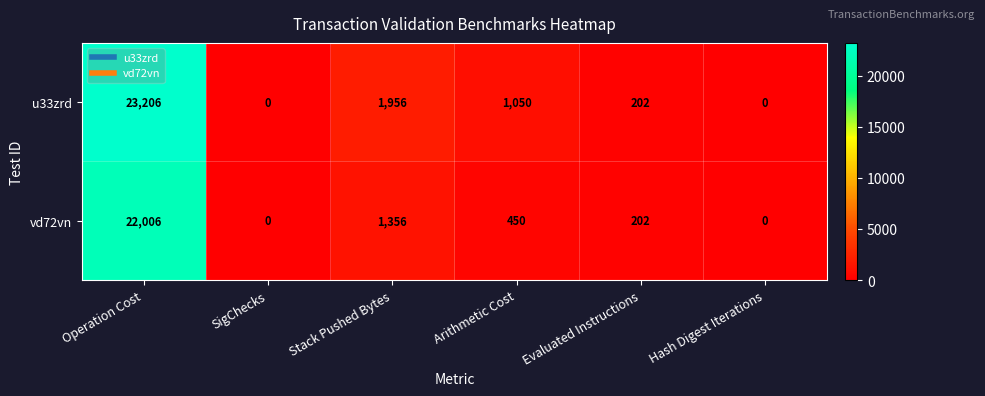

What is the difference between the vd72vn values at Hash Digest Iterations and Stack Pushed Bytes?

1356